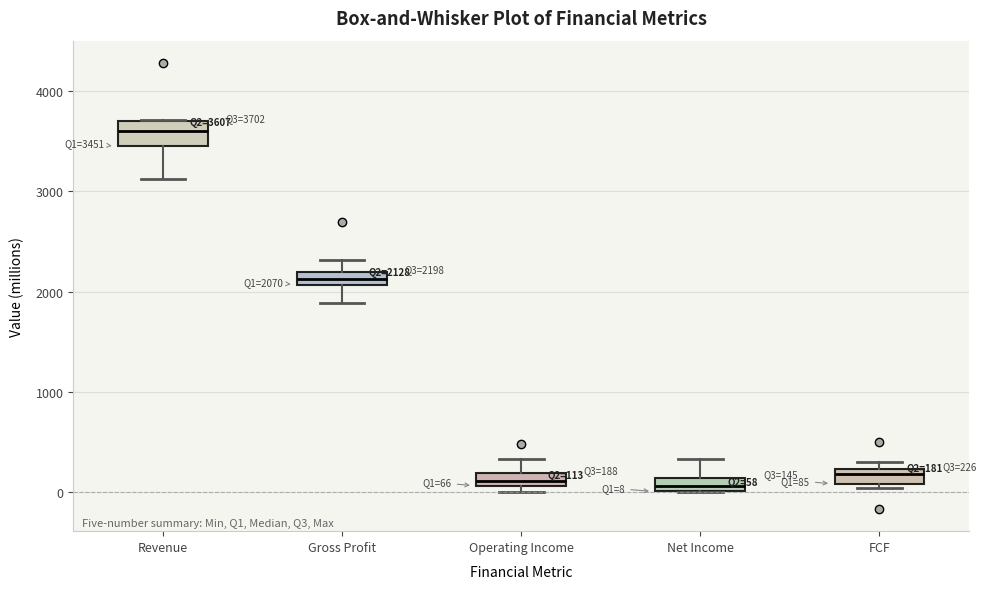

Which box is the tallest, from its lower edge to its upper edge?

Revenue